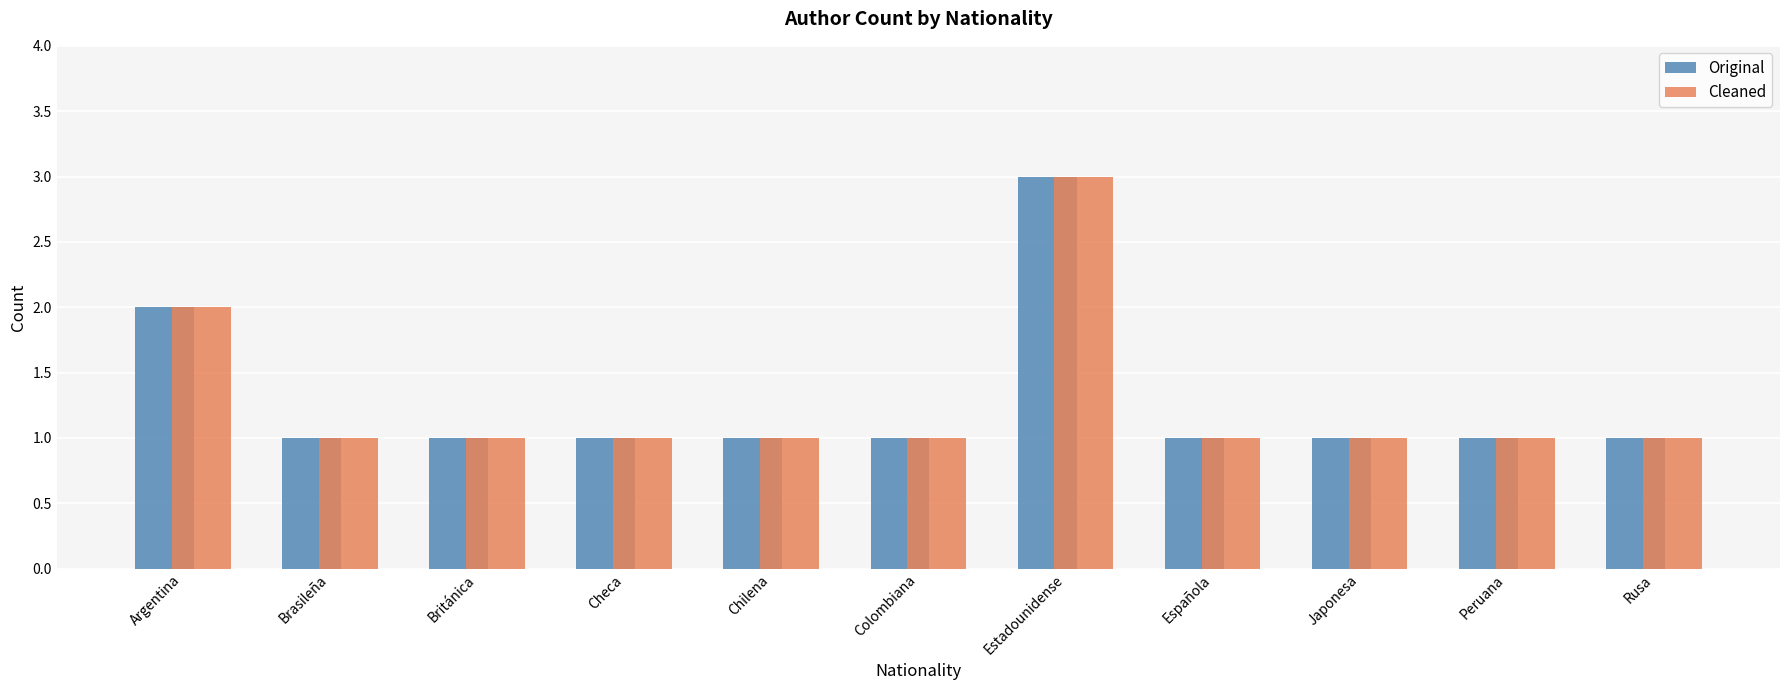

What is the maximum value for Cleaned?

3